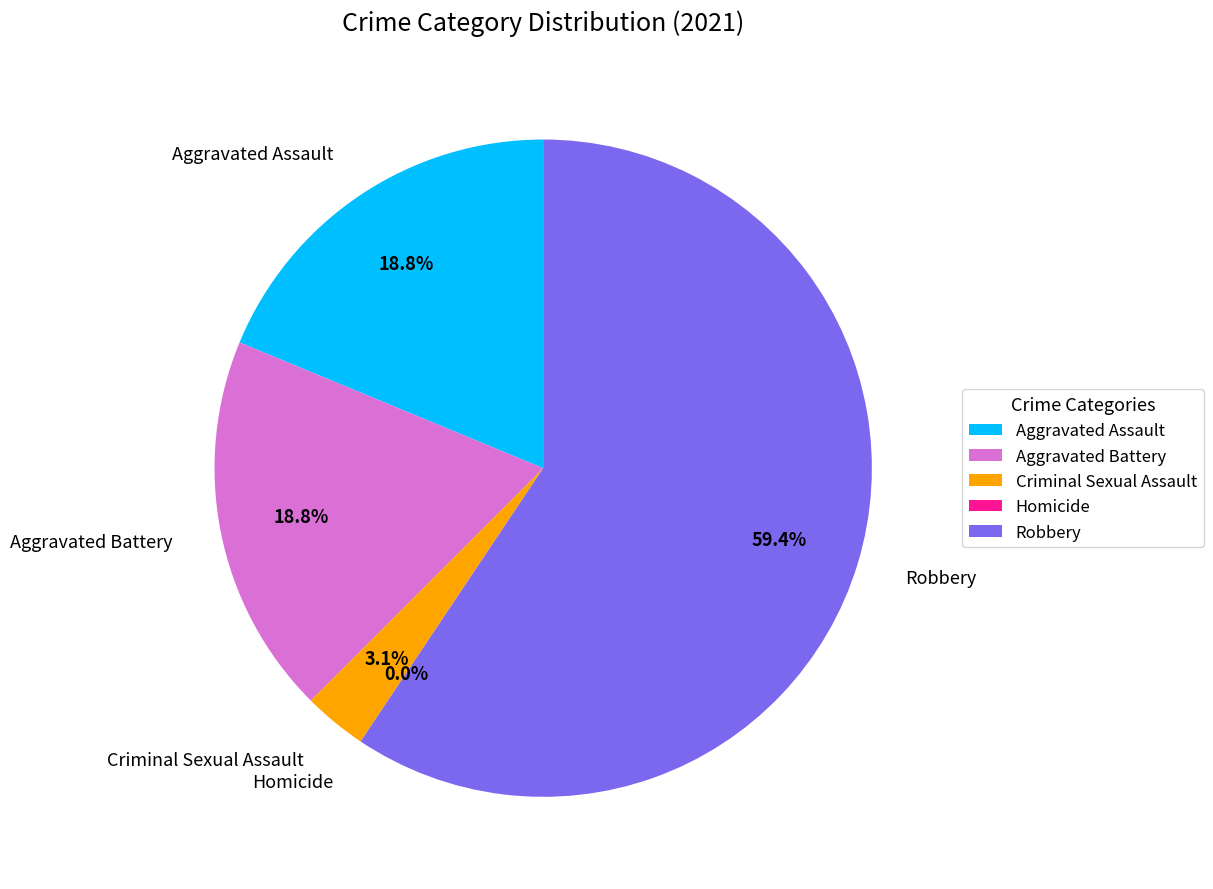

True or false: Robbery accounts for 59% of the total.

True